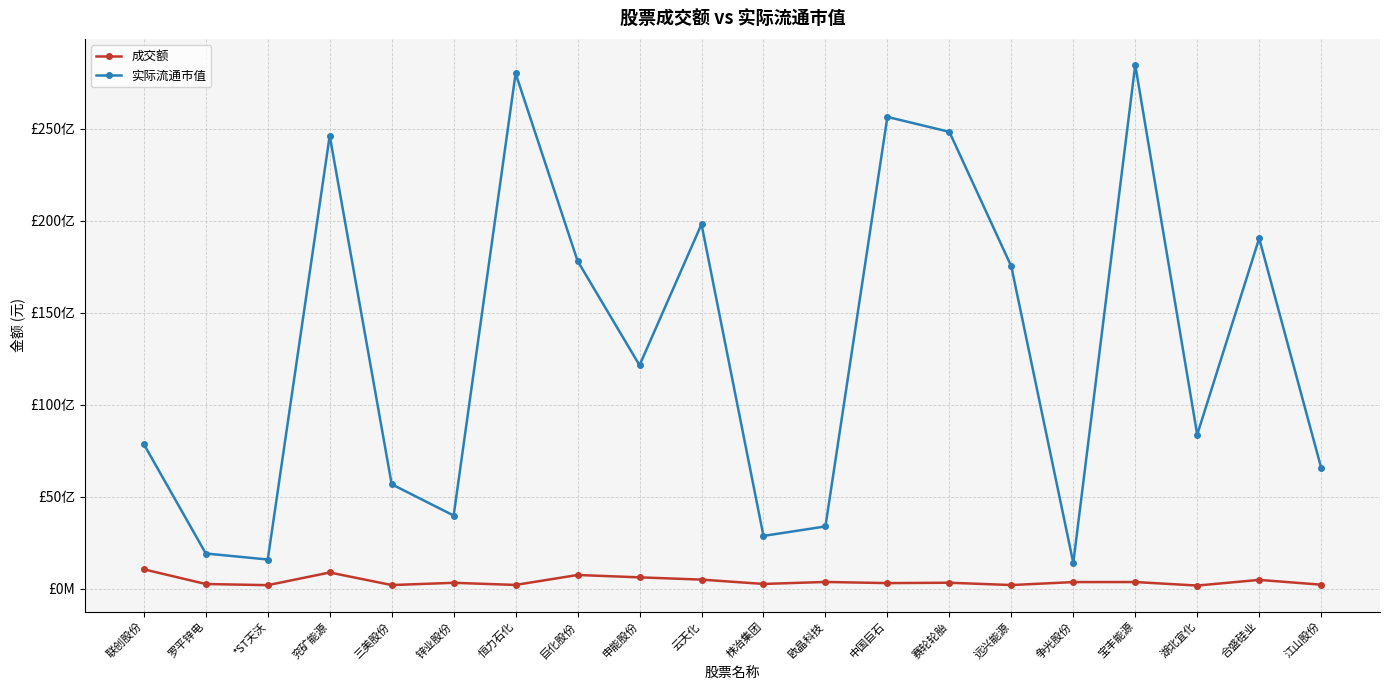

Is this an area chart (filled region under the line)?

No